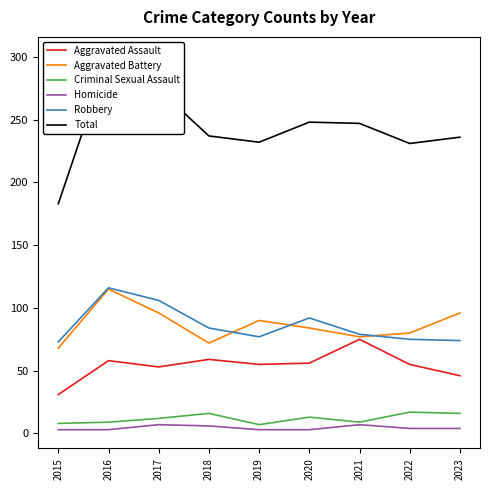

At how many categories does at least one series exceed 213?

8